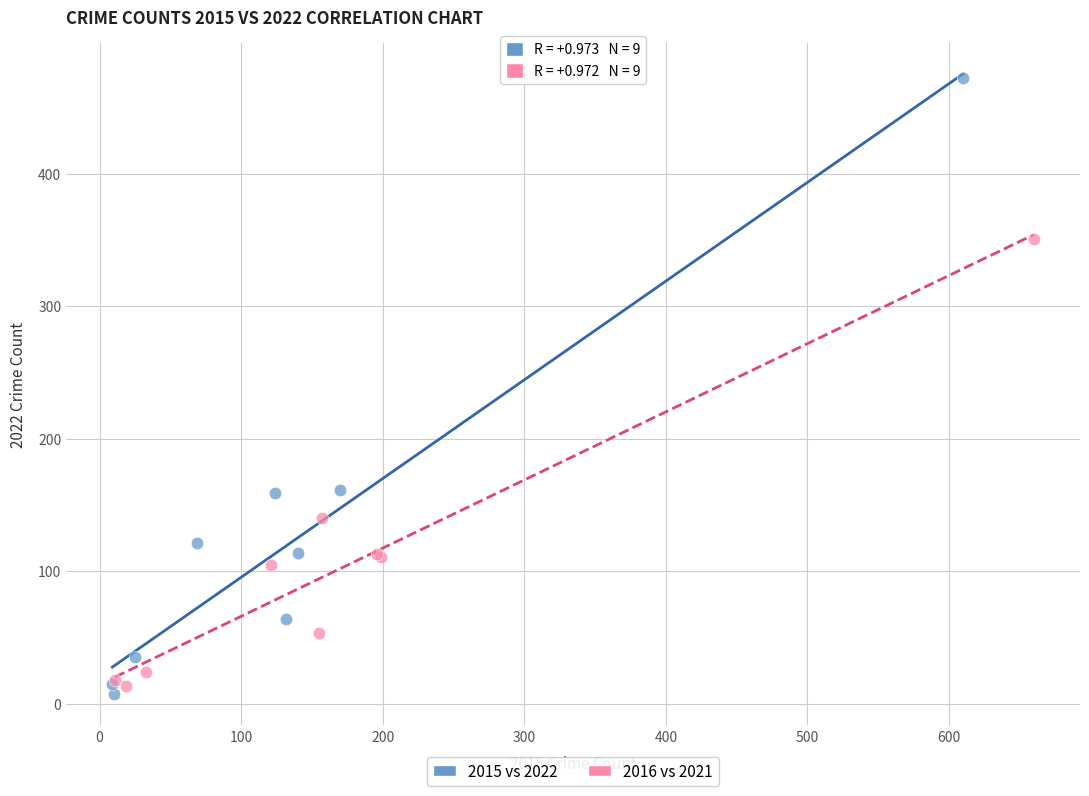

Which series contains the highest Y value?

2015 vs 2022